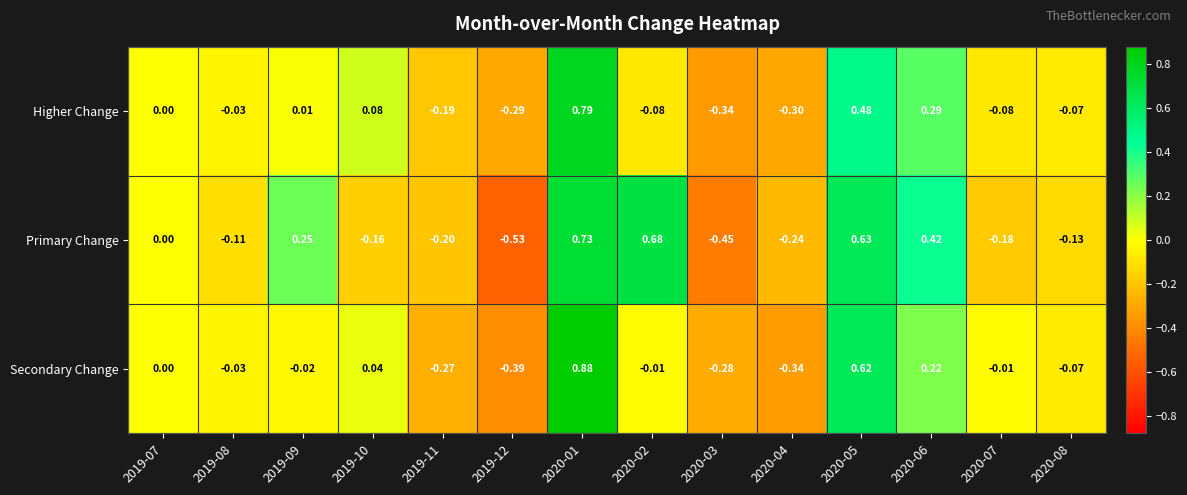

What is the total value across all series at 2019-08?

-0.2